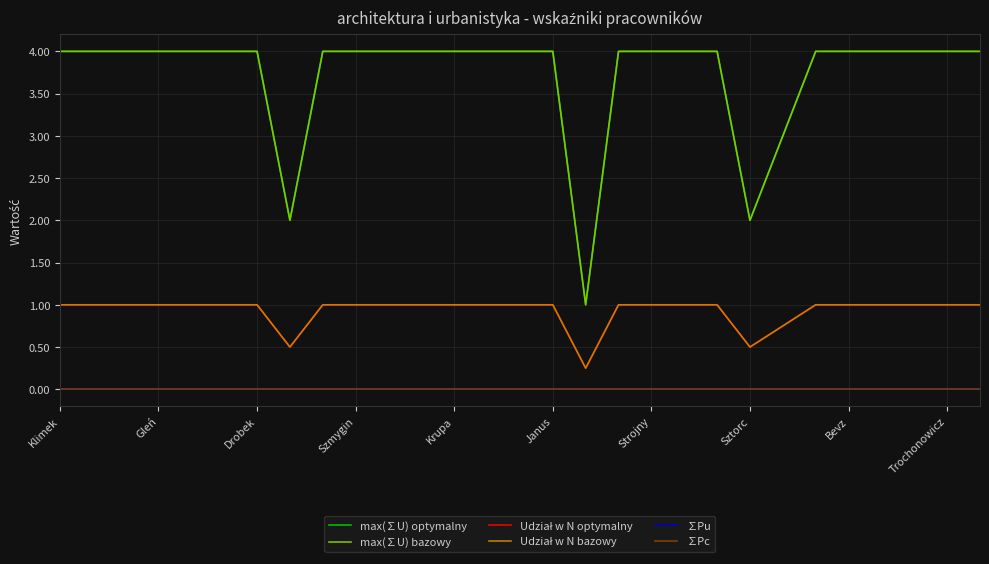

How many series are shown in this chart?

6